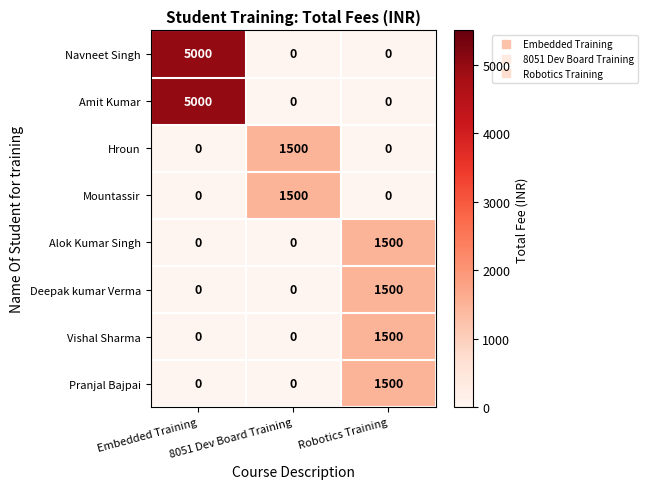

What is the difference between the Hroun values at Robotics Training and 8051 Dev Board Training?

1500